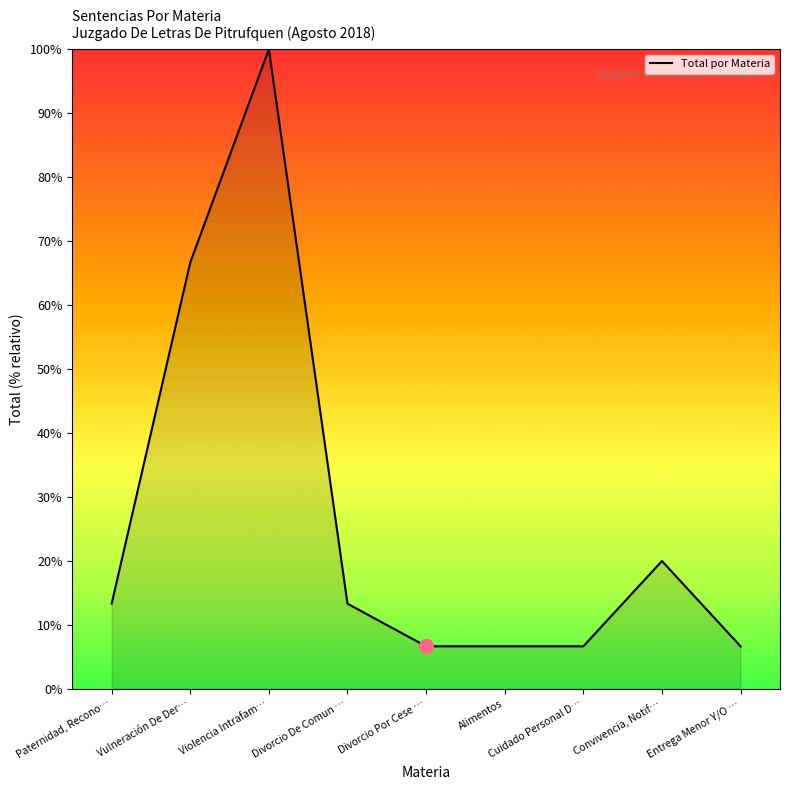

What is the average value?

26.7